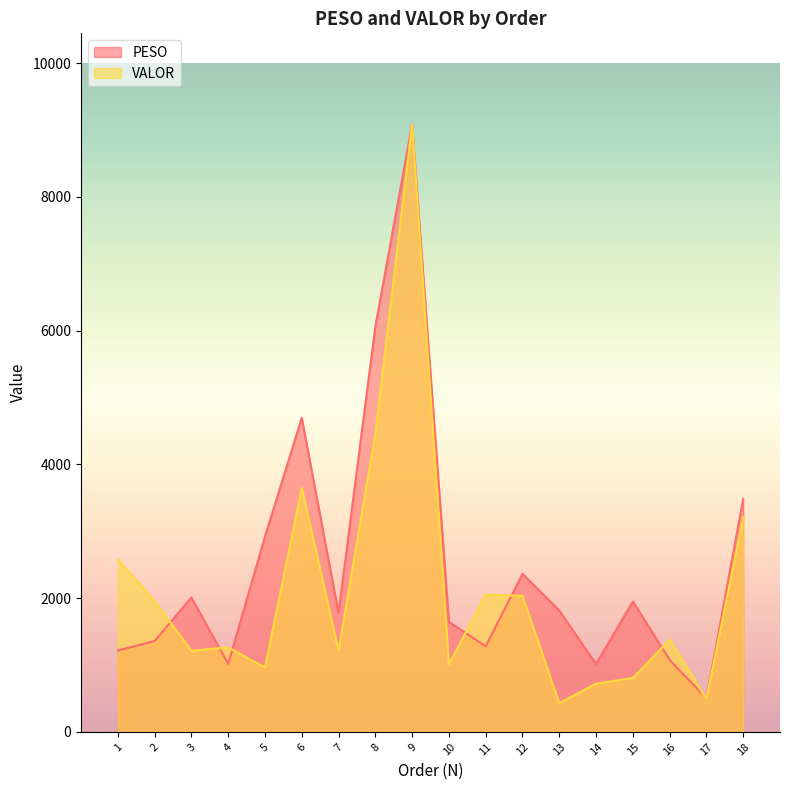

What is the difference between the VALOR values at 16 and 9?

7702.1